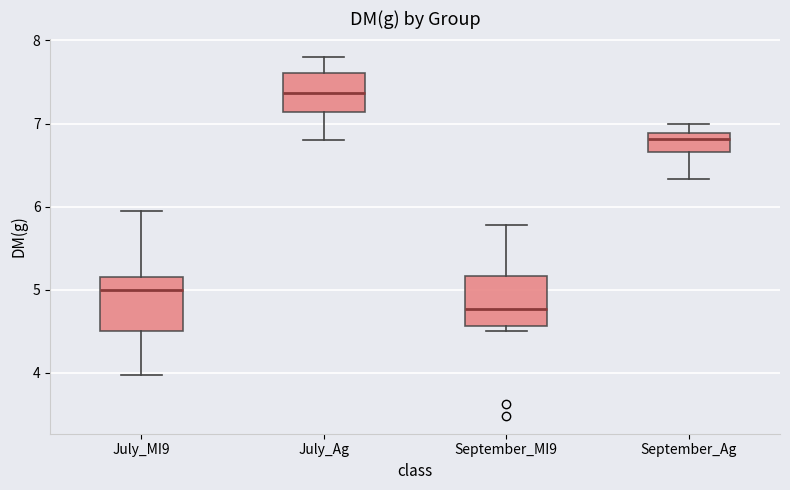

Which box has the lowest median line?

September_MI9